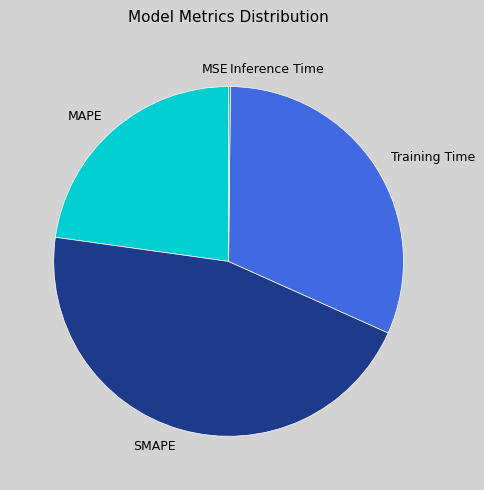

Does SMAPE account for over 50% of the chart?

No